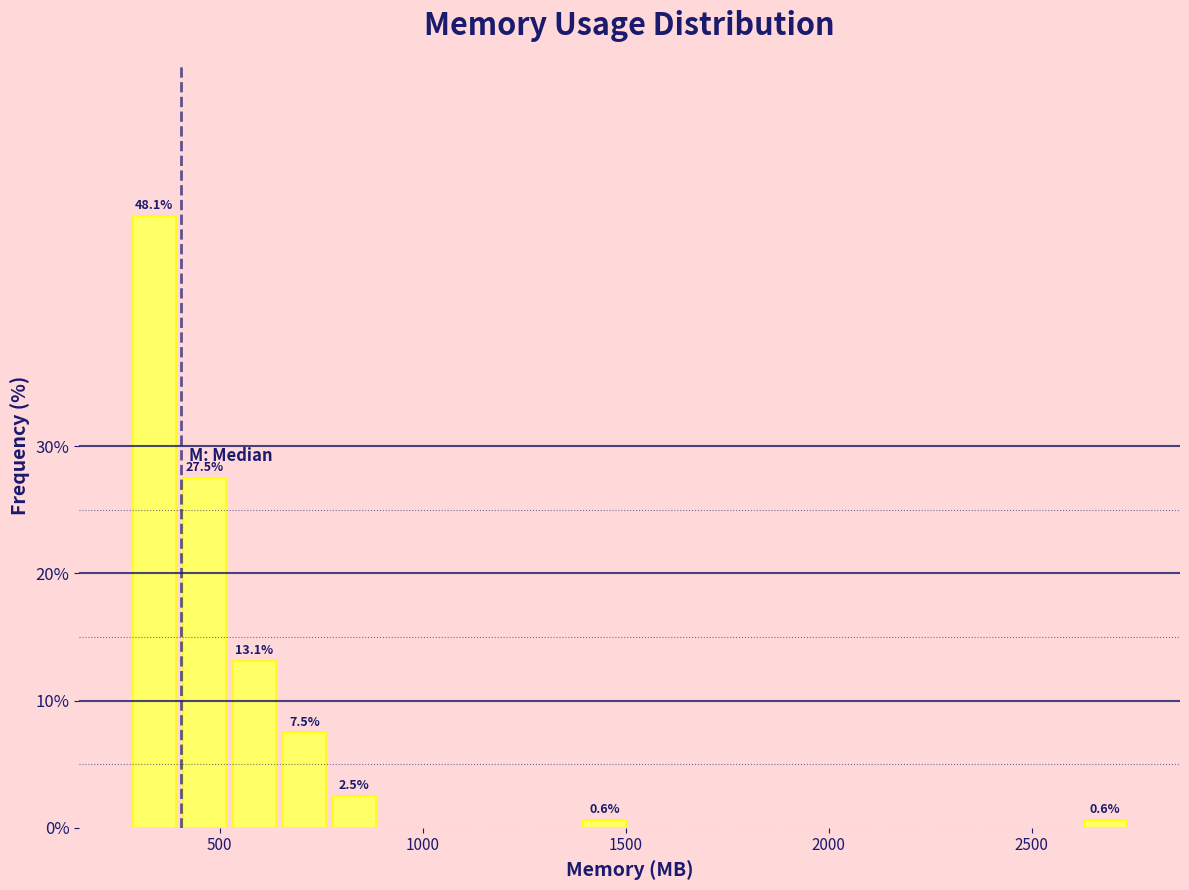

Around what value on the x-axis is the tallest bar? Give the approximate position of its centre, as read against the axis.

350